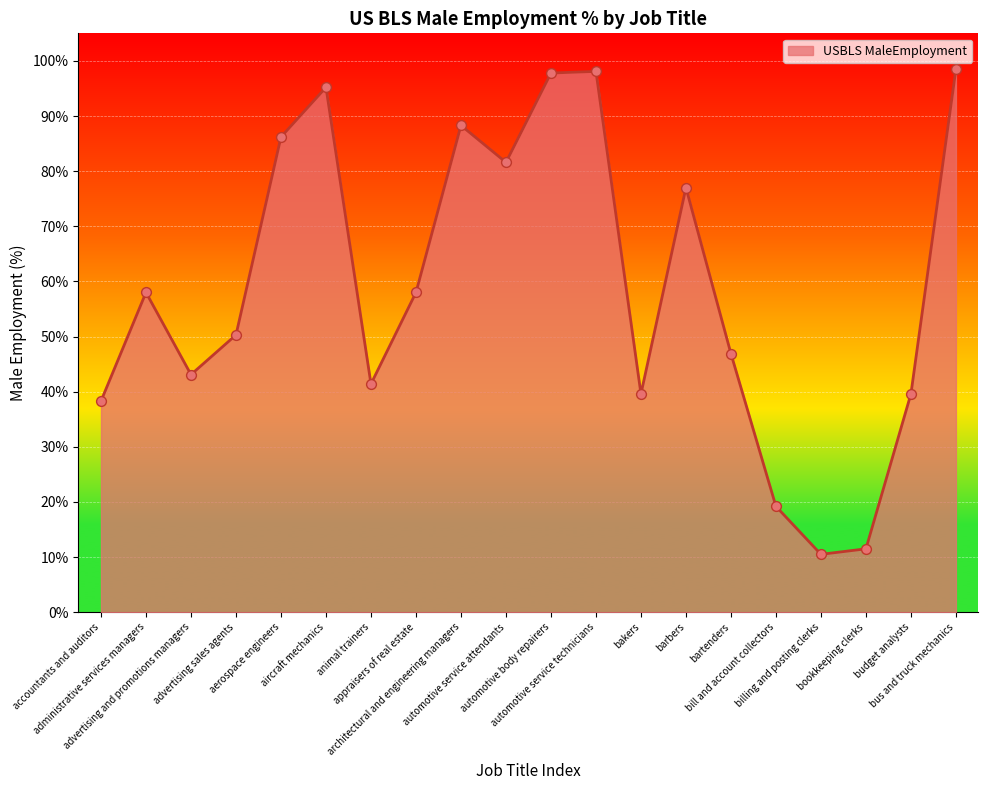

What is the ratio of the value at budget analysts to the value at architectural and engineering managers?

0.4